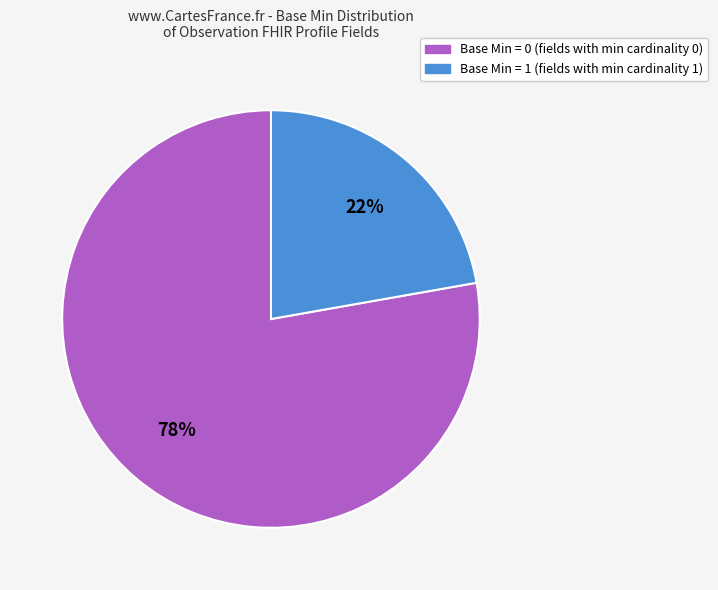

Count the number of slices in the pie.

2